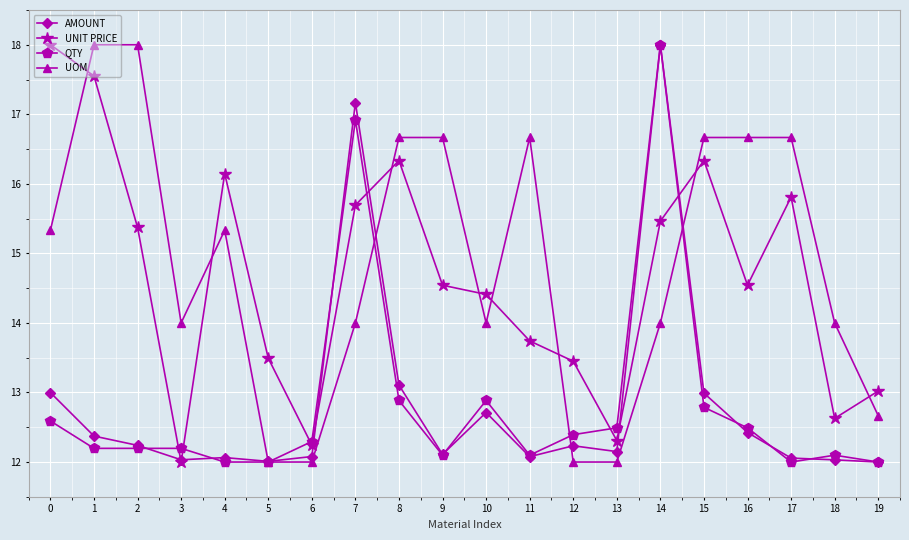

Which series ends up on top after the final intersection of UNIT PRICE and UOM?

UNIT PRICE